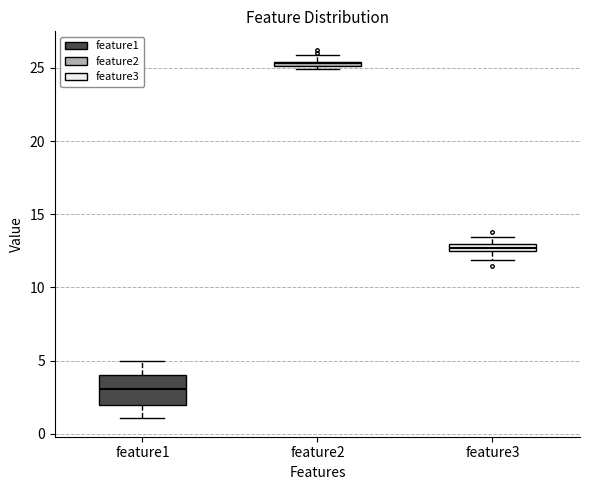

Where is the upper edge of the box for feature2 on the y-axis? The values are not printed on the chart, so give them approximately, as read against the axis.

25.5